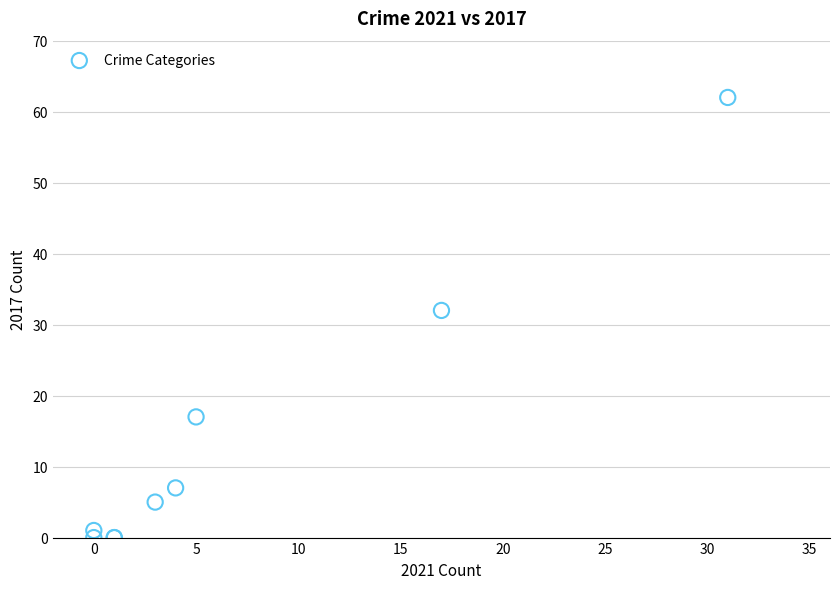

What Y value in the scatter plot is closest to 31?

32